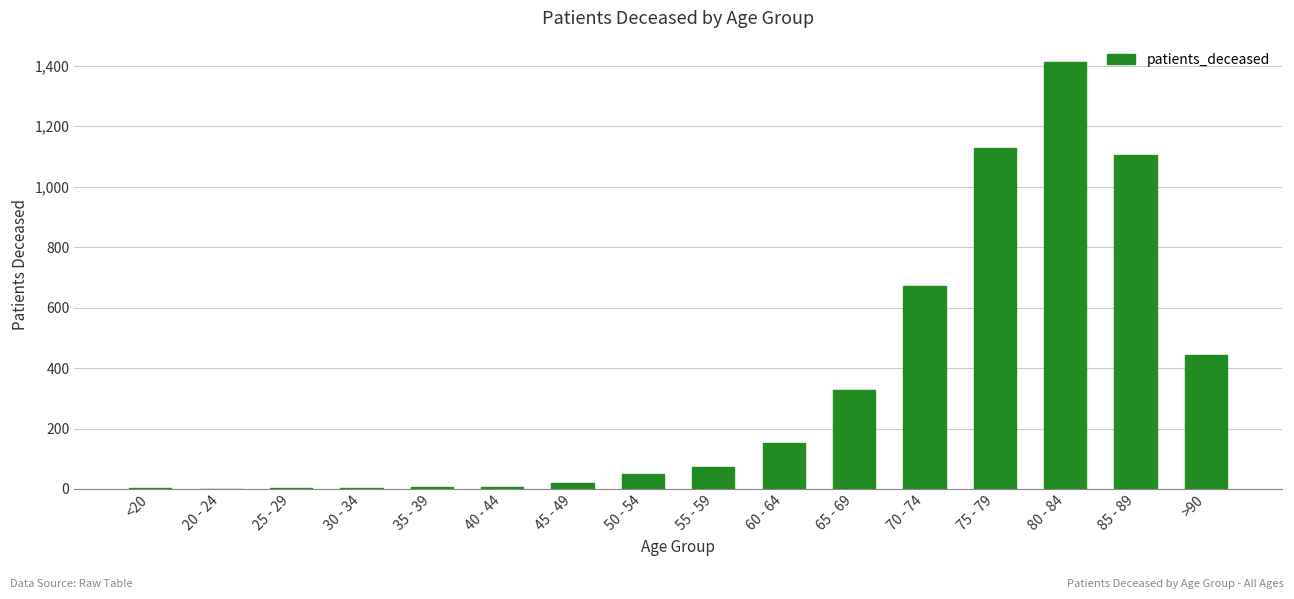

What is the difference between the values at 65 - 69 and 20 - 24?

327